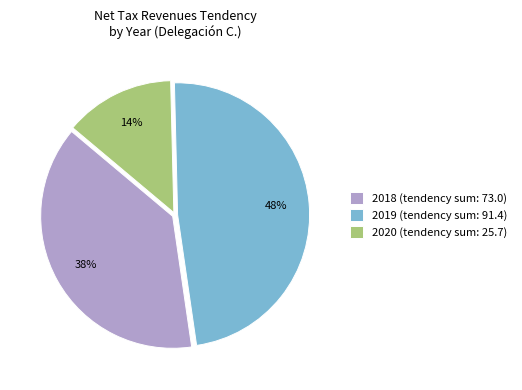

How many segments does this pie chart have?

3